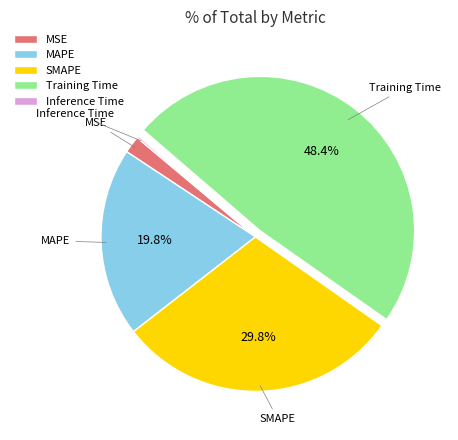

Is Training Time the majority of the pie?

No